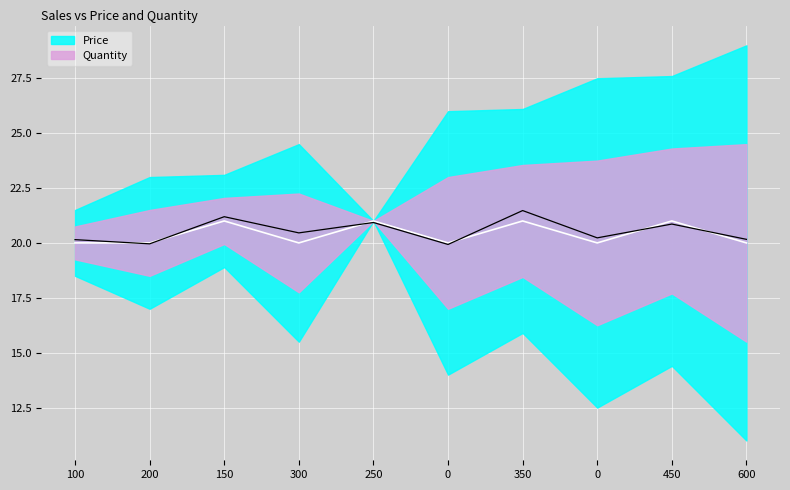

What is the value of the 5th point from the left?

21